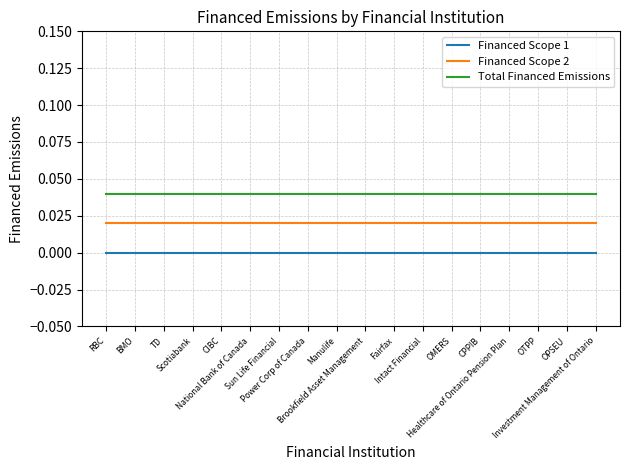

What position from the right is TD?

16